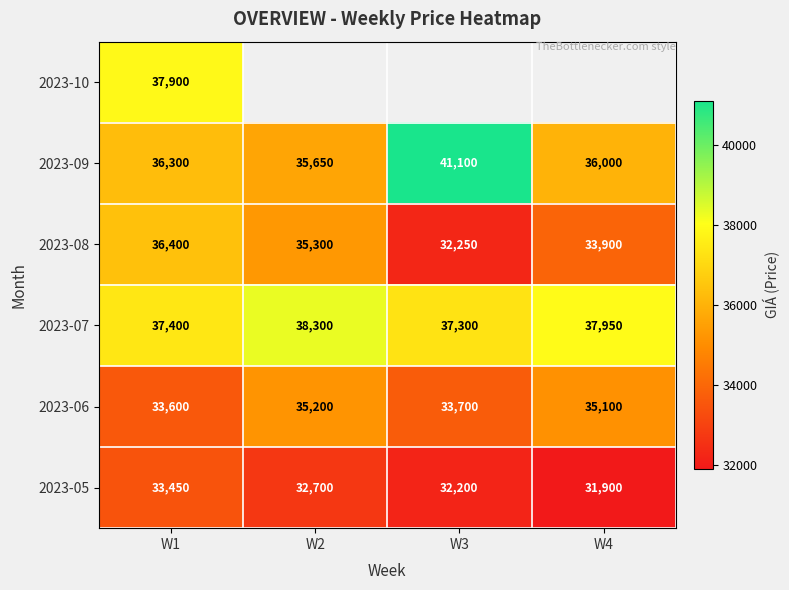

The 2023-07 series shows 25977 at W4. True or false?

False